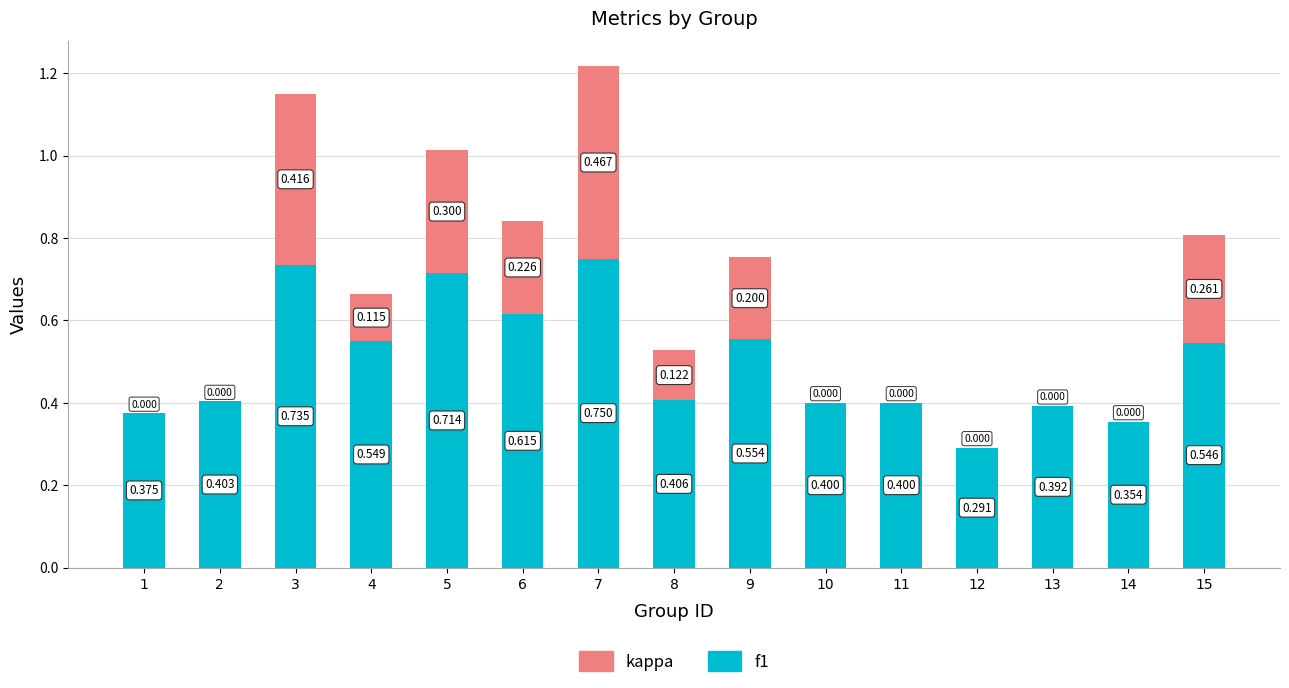

Which category has the lowest value in the f1 series?

12